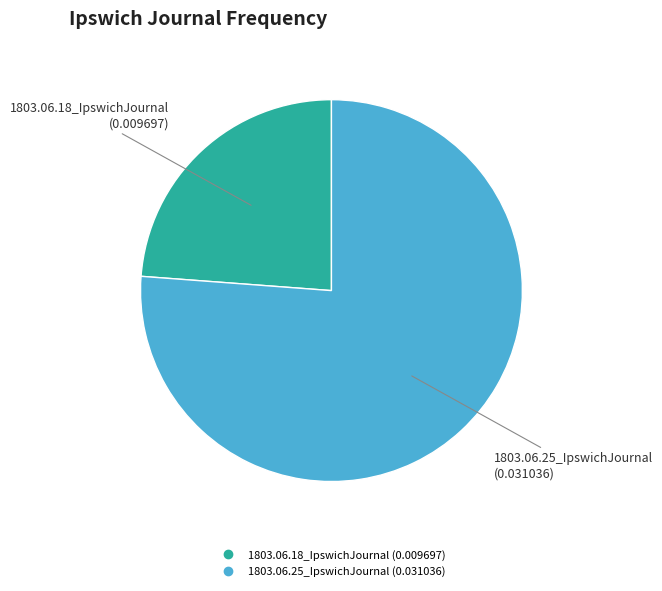

Between 1803.06.25_IpswichJournal and 1803.06.18_IpswichJournal, which is larger?

1803.06.25_IpswichJournal